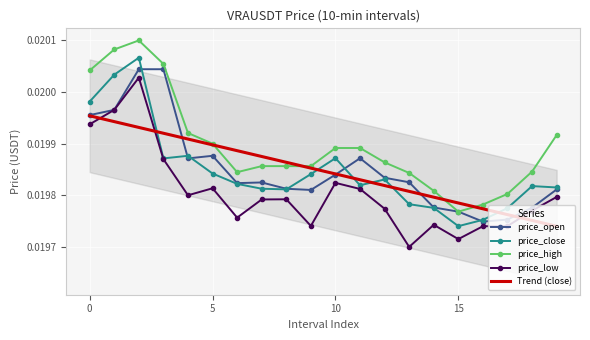

Rank the categories by price_open value from highest to lowest.

2, 3, 1, 0, 5, 11, 4, 10, 12, 13, 7, 6, 8, 19, 9, 14, 18, 15, 17, 16